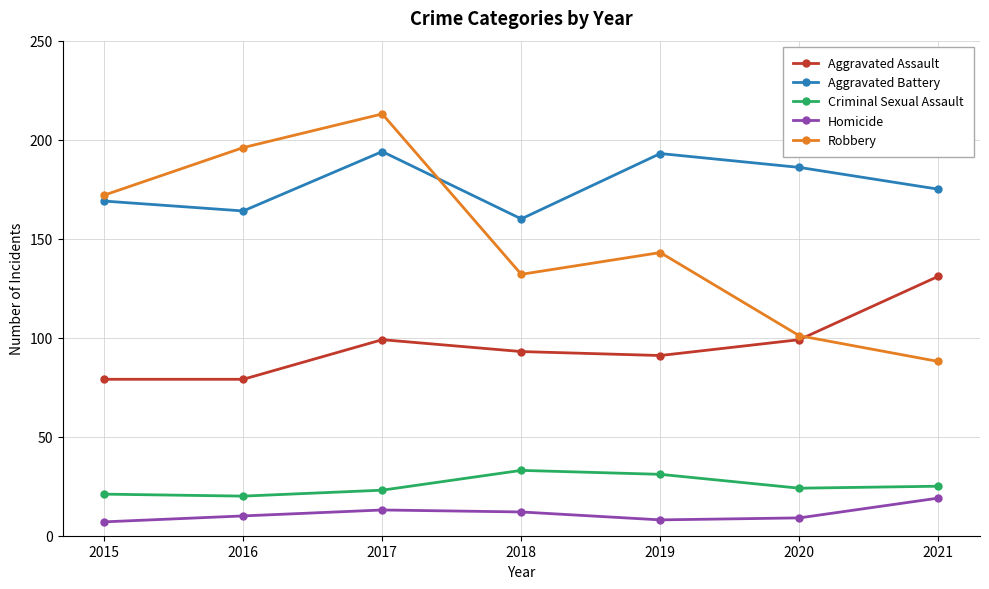

List the series in order of their peak value, lowest first.

Homicide, Criminal Sexual Assault, Aggravated Assault, Aggravated Battery, Robbery